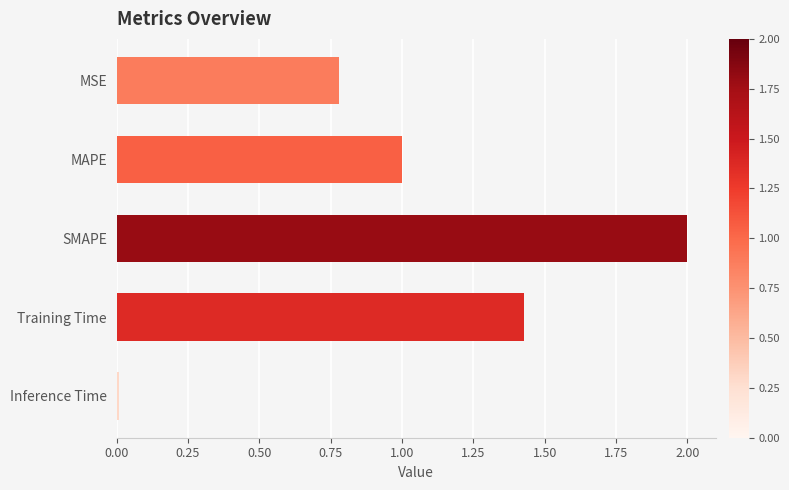

What is the ratio of the value at MAPE to the value at SMAPE?

0.5